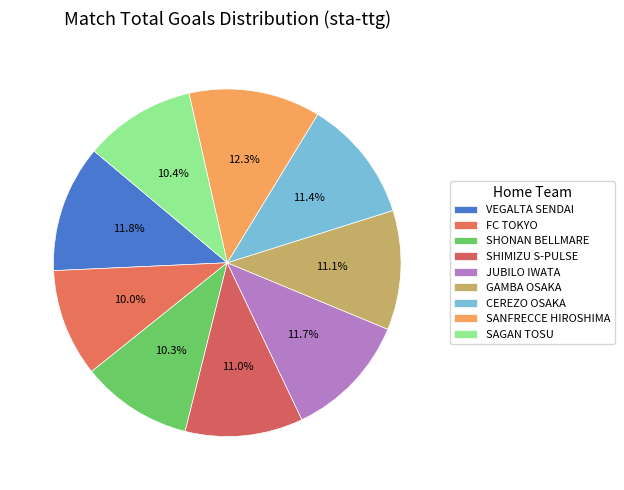

What percentage do SANFRECCE HIROSHIMA and VEGALTA SENDAI together represent?

24.1%